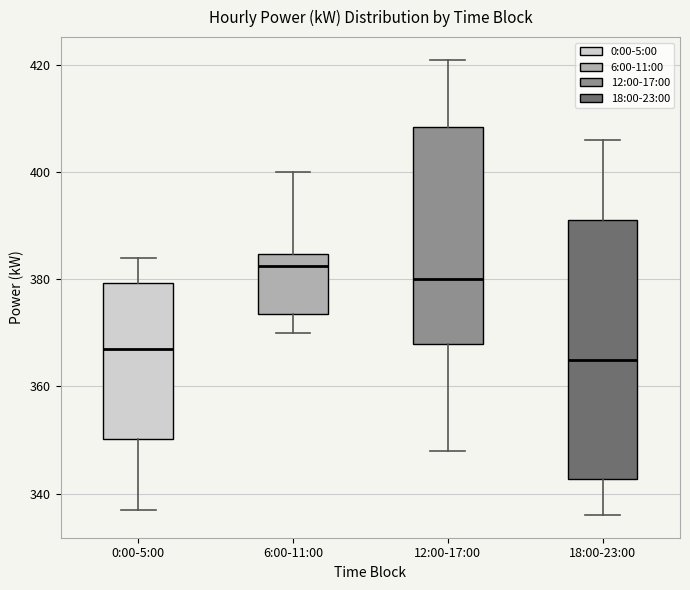

Which box is the tallest, from its lower edge to its upper edge?

18:00-23:00